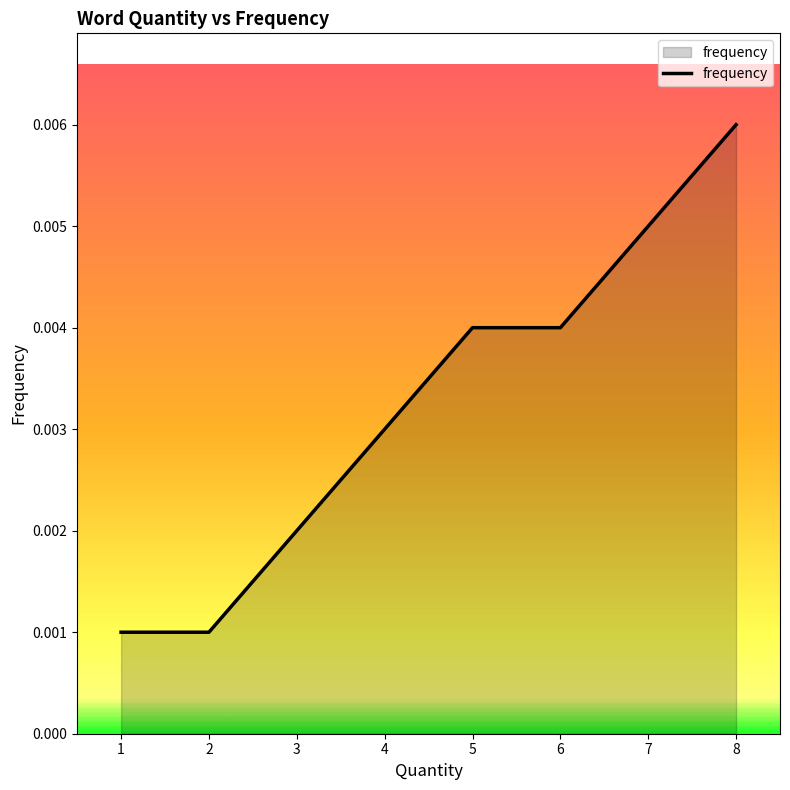

Between 6 and 3, which is larger?

6